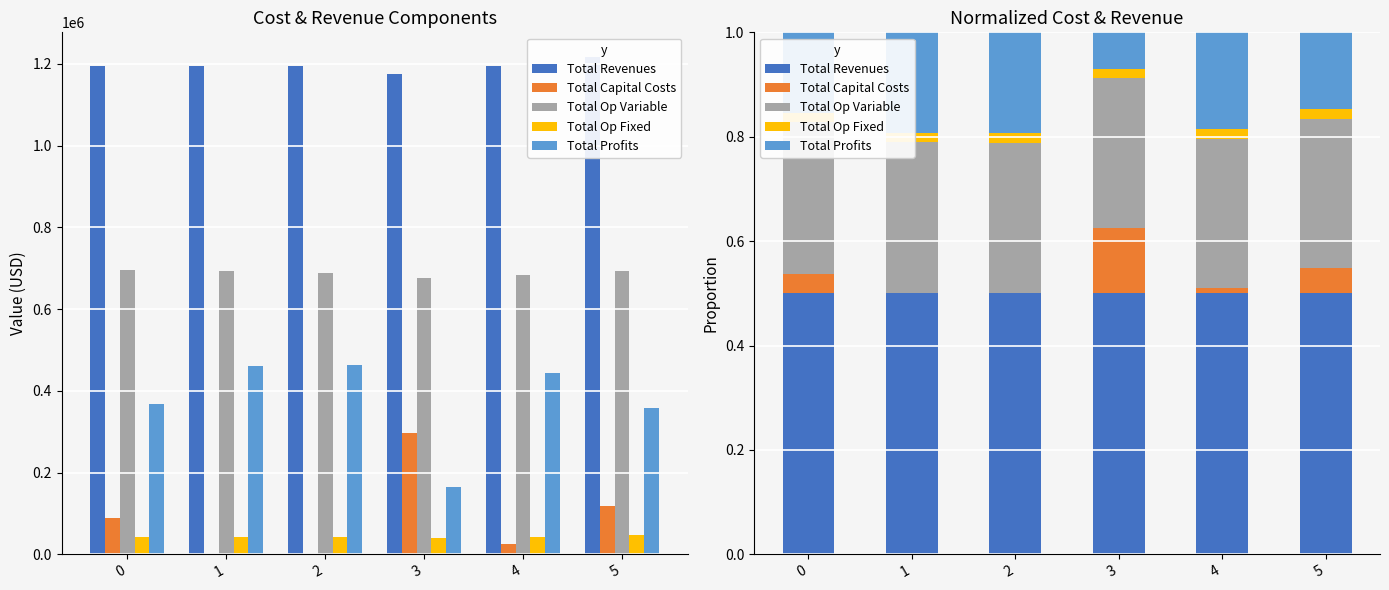

What is the difference between the highest and lowest values at 2?

0.5